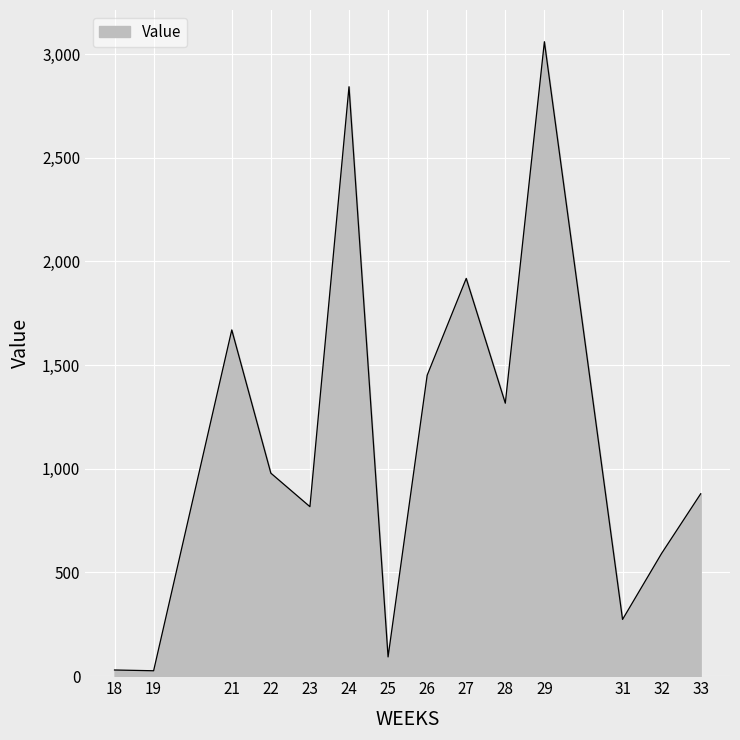

At which category does the chart reach its peak across all series?

29